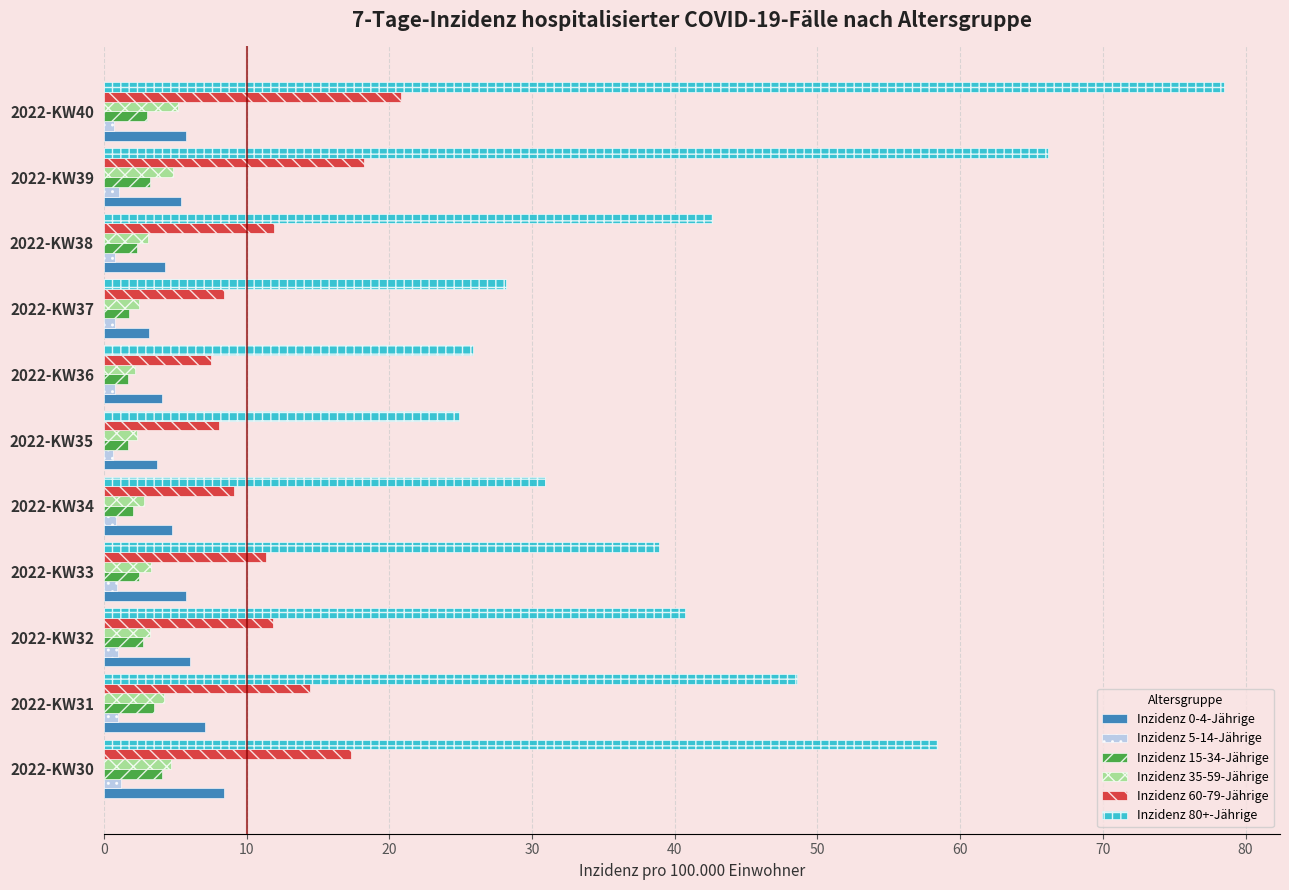

Which series has the largest total across all categories?

Inzidenz 80+-Jährige